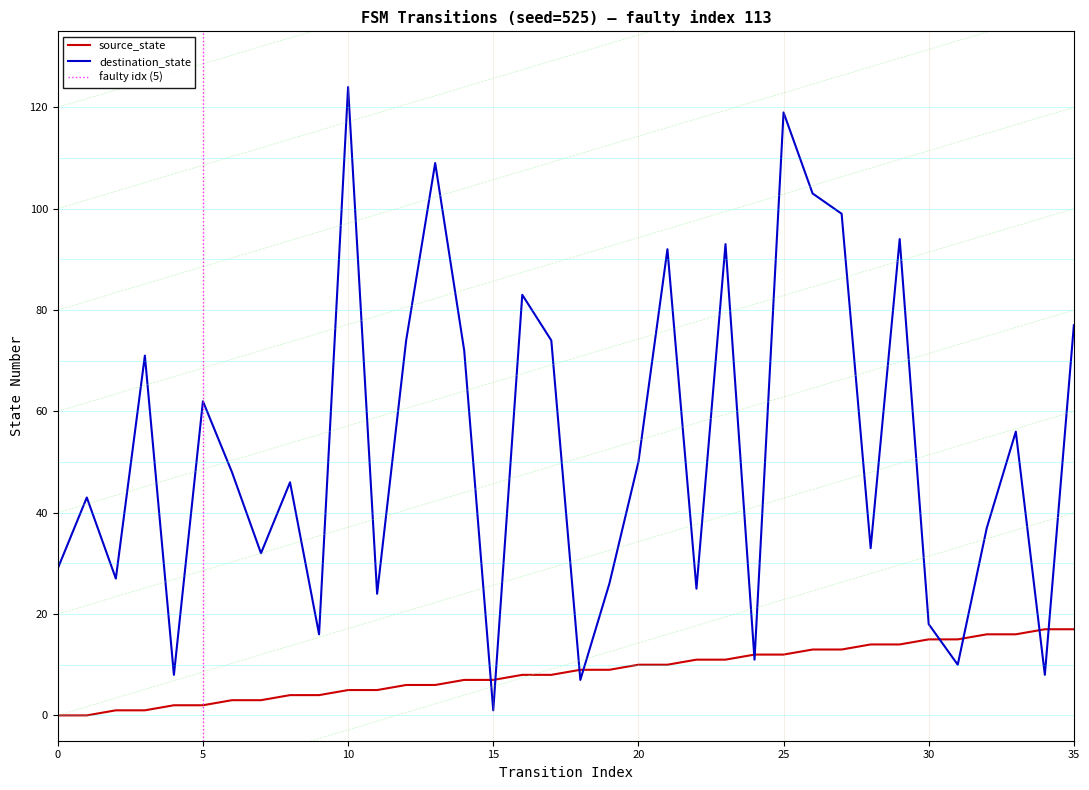

What is the maximum value for source_state?

17